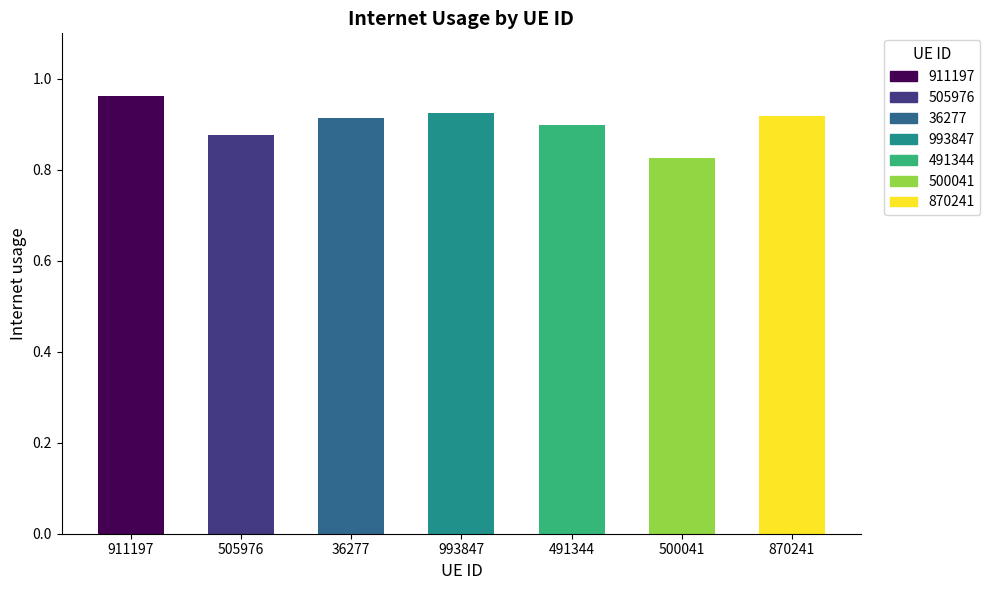

How many values are between 0 and 1?

7